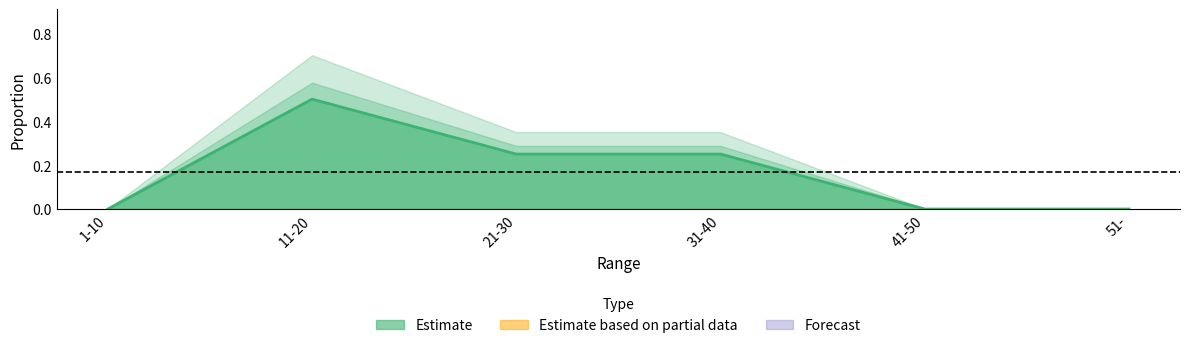

What is the change in value from 31-40 to 51-?

-0.2